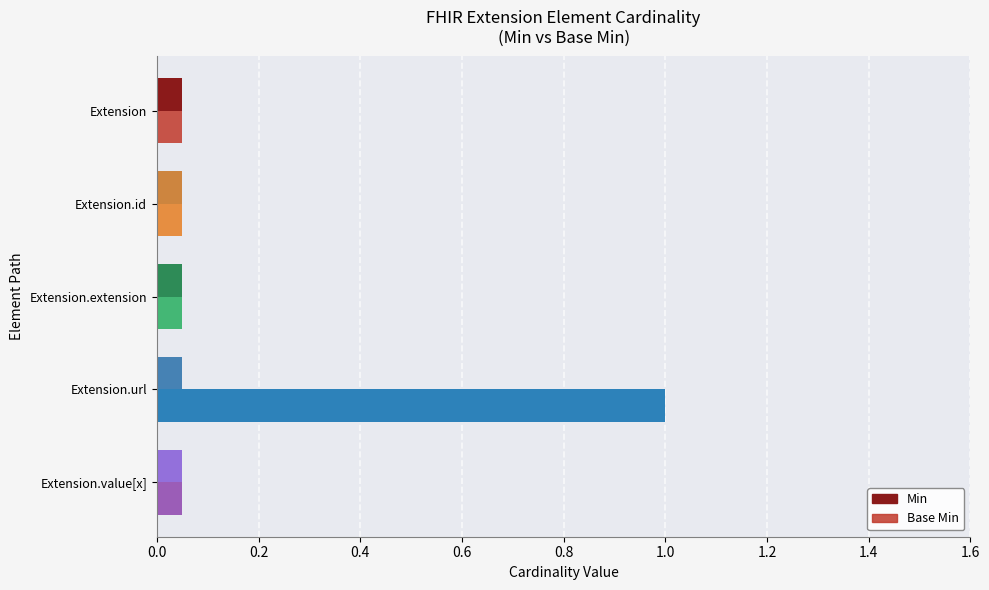

What value does the Base Min series have at Extension.url?

1.0